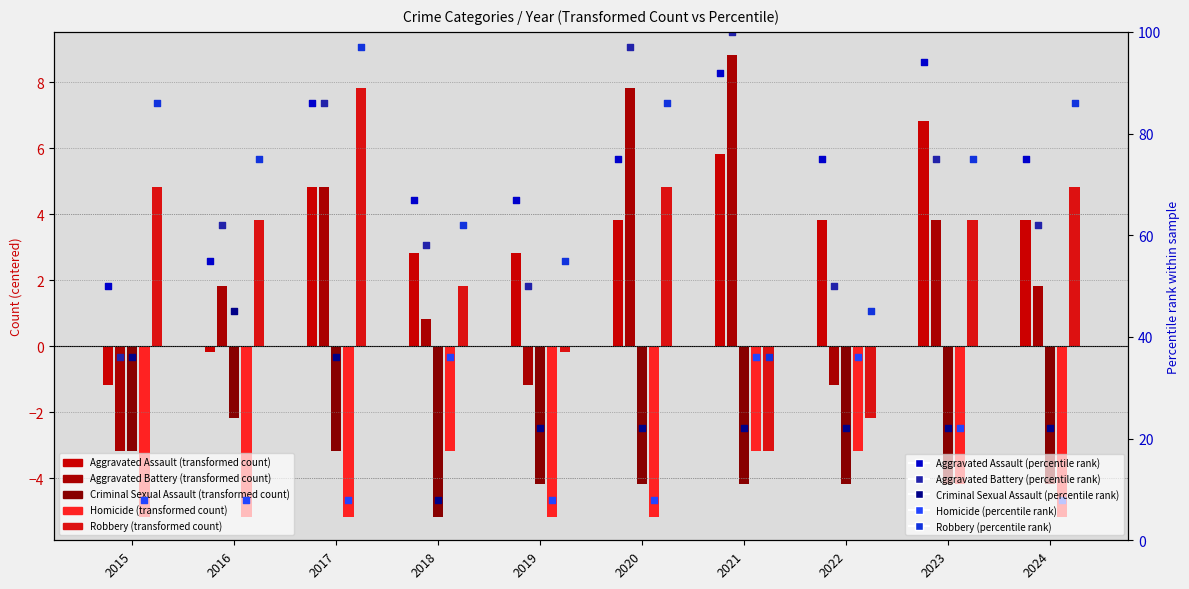

What are all the series names shown in the legend?

Aggravated Assault, Aggravated Battery, Criminal Sexual Assault, Homicide, Robbery